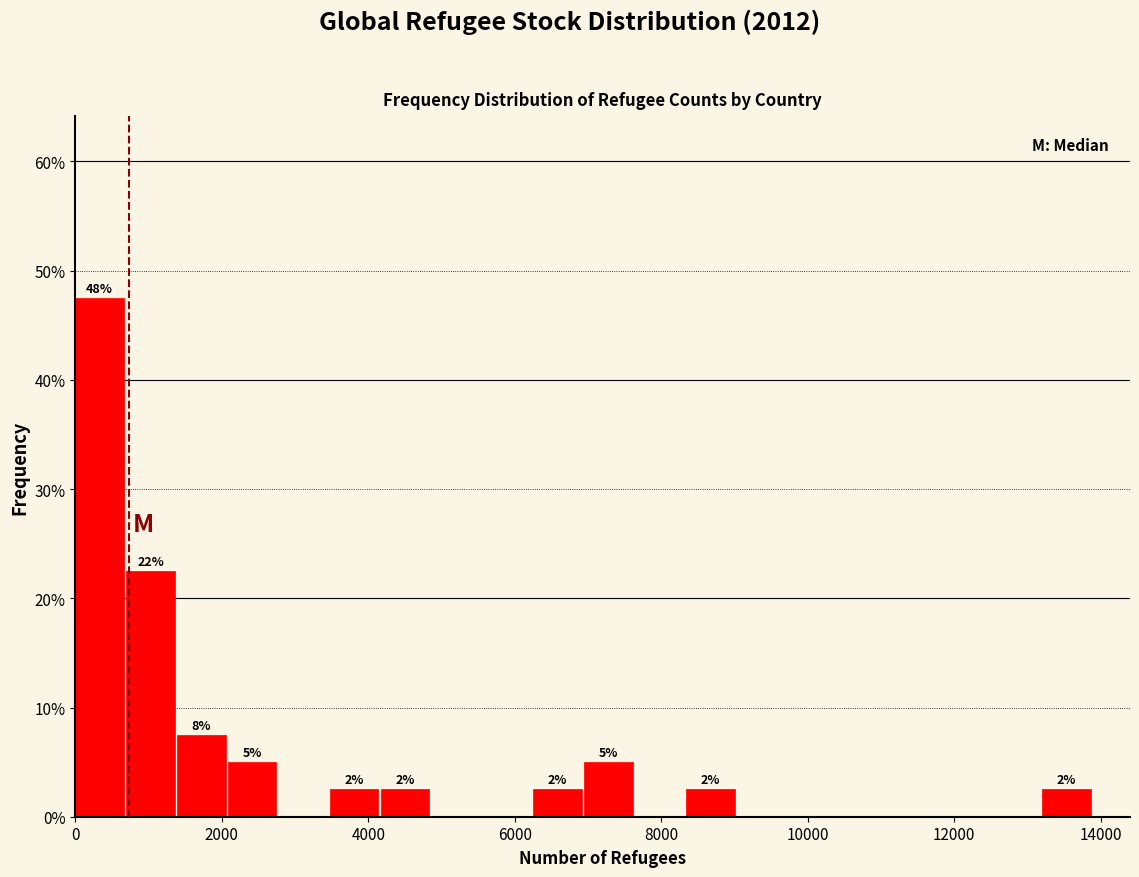

Read against the x-axis, roughly where is the centre of the tallest bar?

400